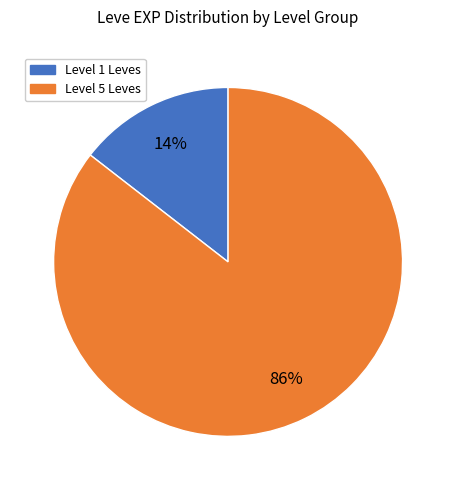

The Level 1 Leves slice represents 14% of the pie. True or false?

True